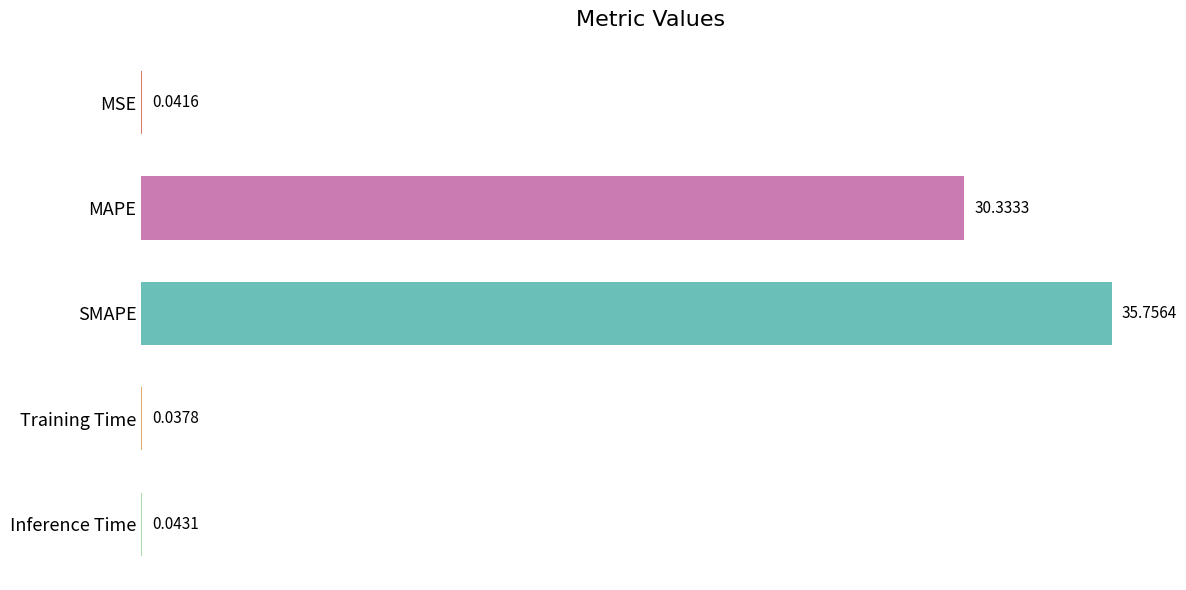

What is the change in value from SMAPE to Inference Time?

-35.7